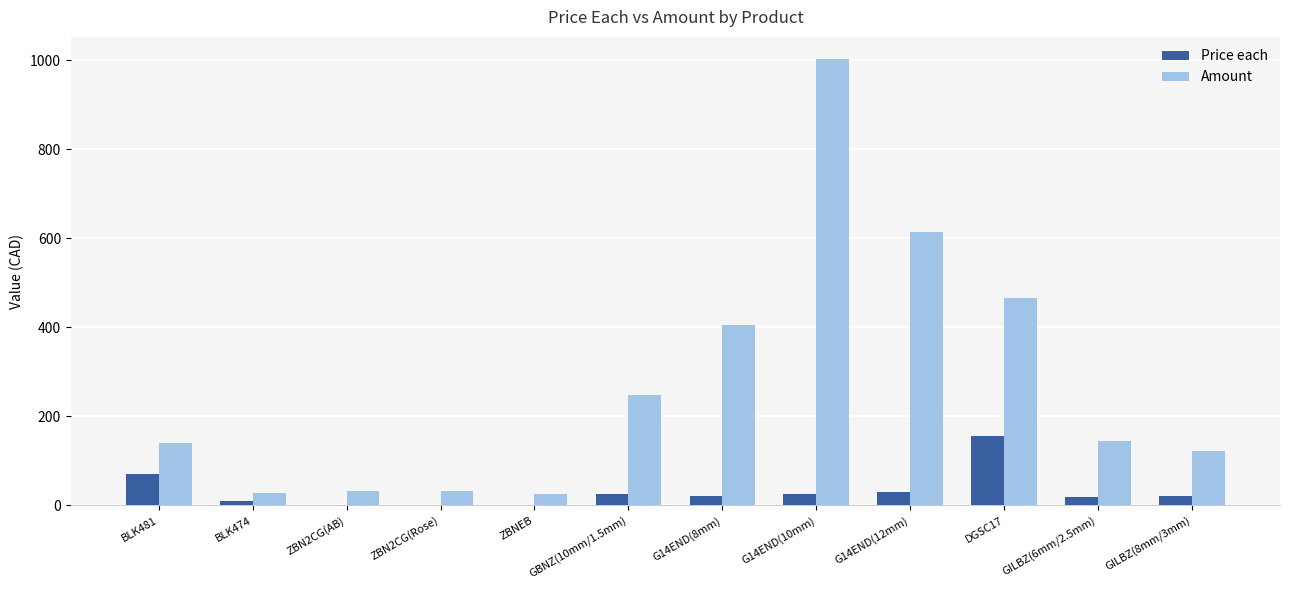

What is the approximate value of Amount at GILBZ(6mm/2.5mm)?

145.0